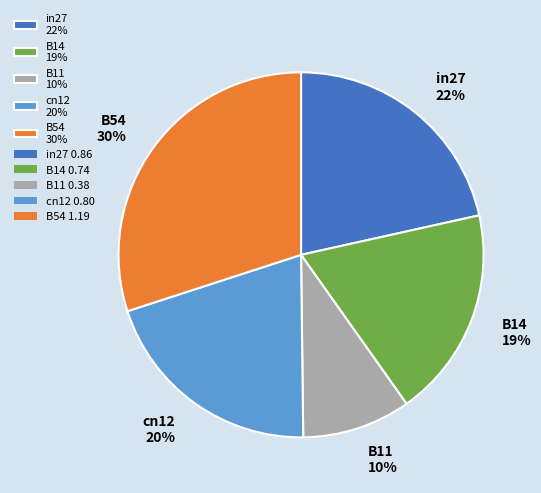

Is in27 the majority of the pie?

No